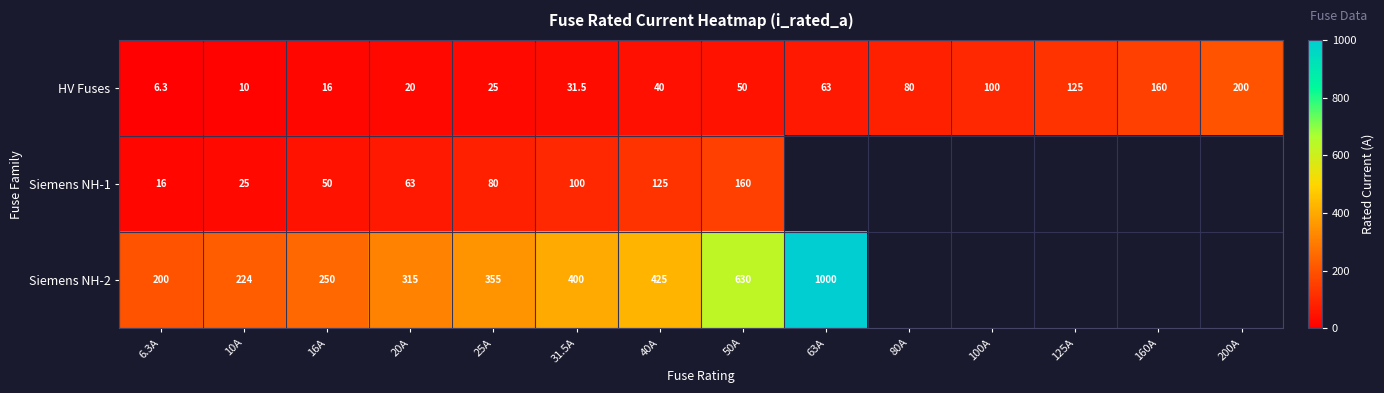

The value of HV Fuses at 50A is 68.4. True or false?

False